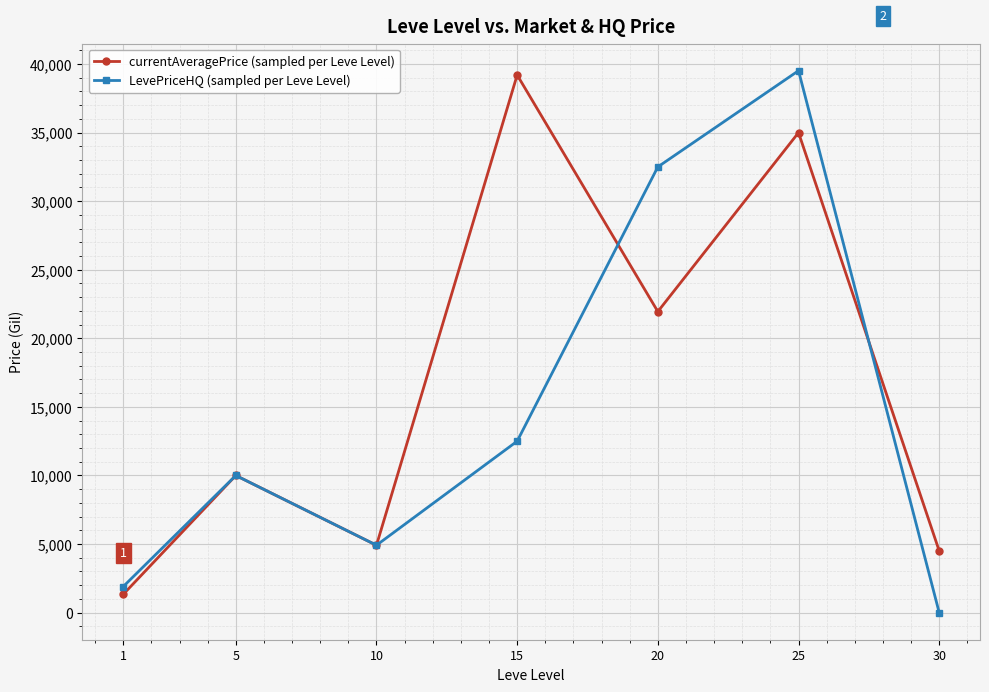

What value does the currentAveragePrice (sampled per Leve Level) series have at 25?

35000.0